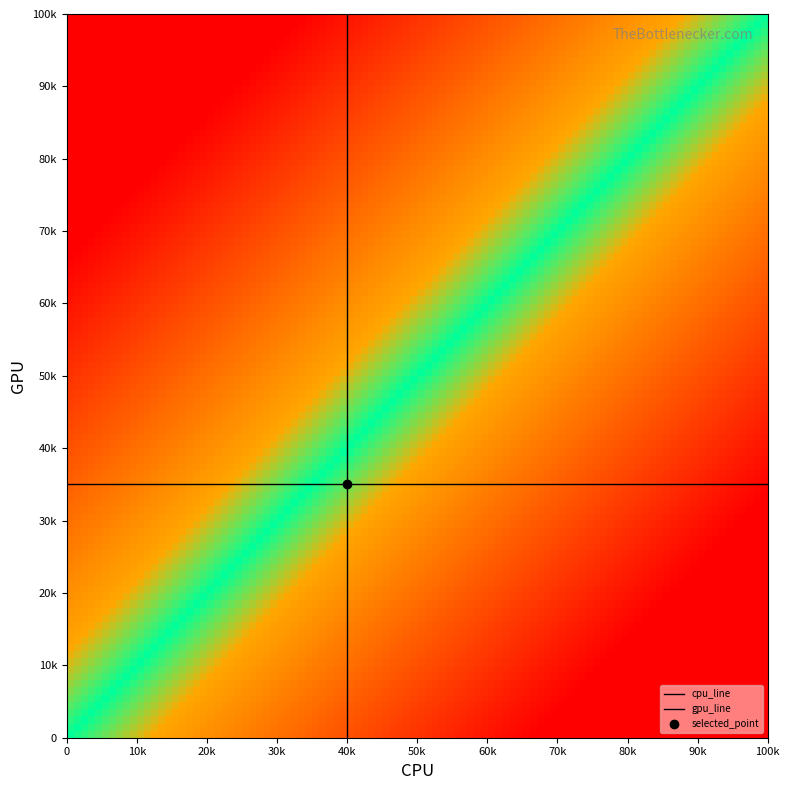

At 0, list the series in order from smallest to largest.

cpu_line, gpu_line